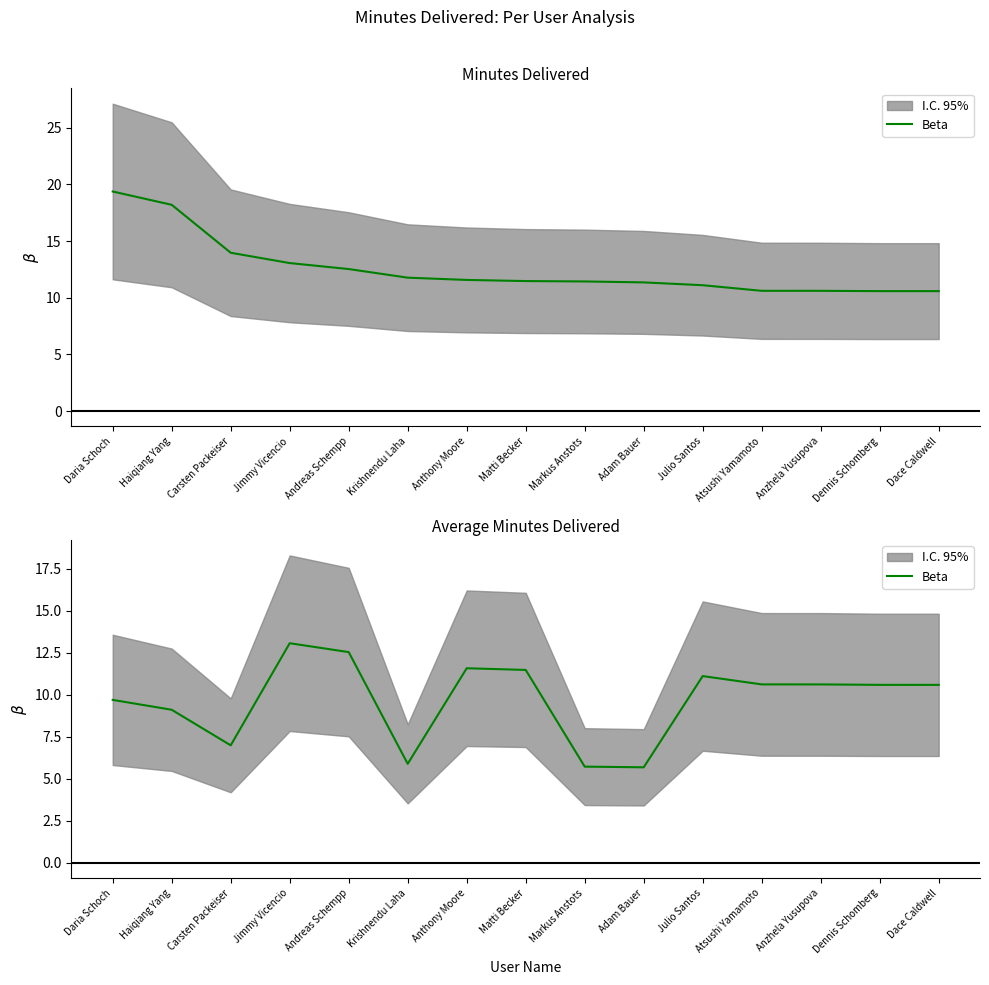

What is the value of the 7th point from the left?

11.6